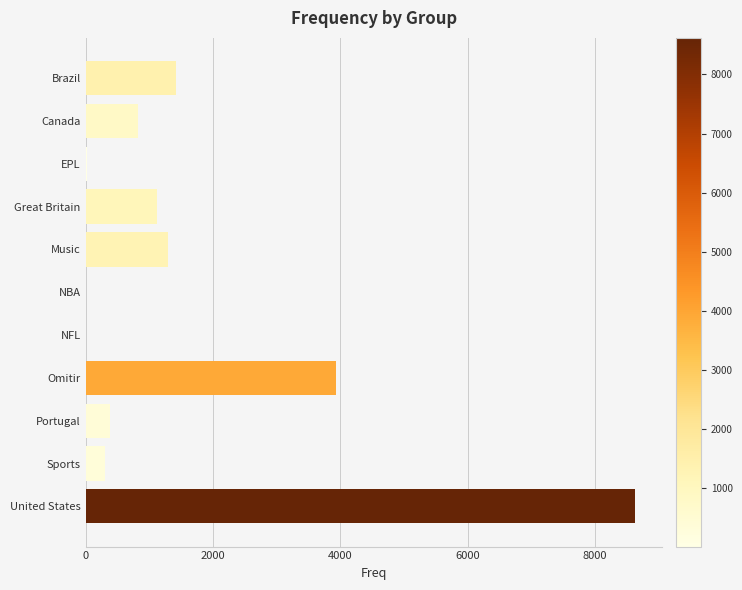

What is the ratio of the value at Portugal to the value at Great Britain?

0.3